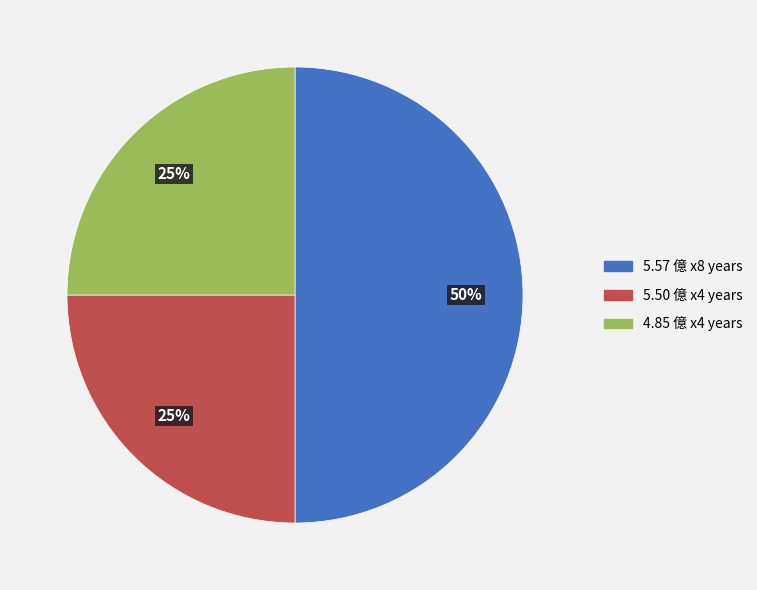

To the nearest percent, what is the difference between the largest and smallest slice percentages?

25%